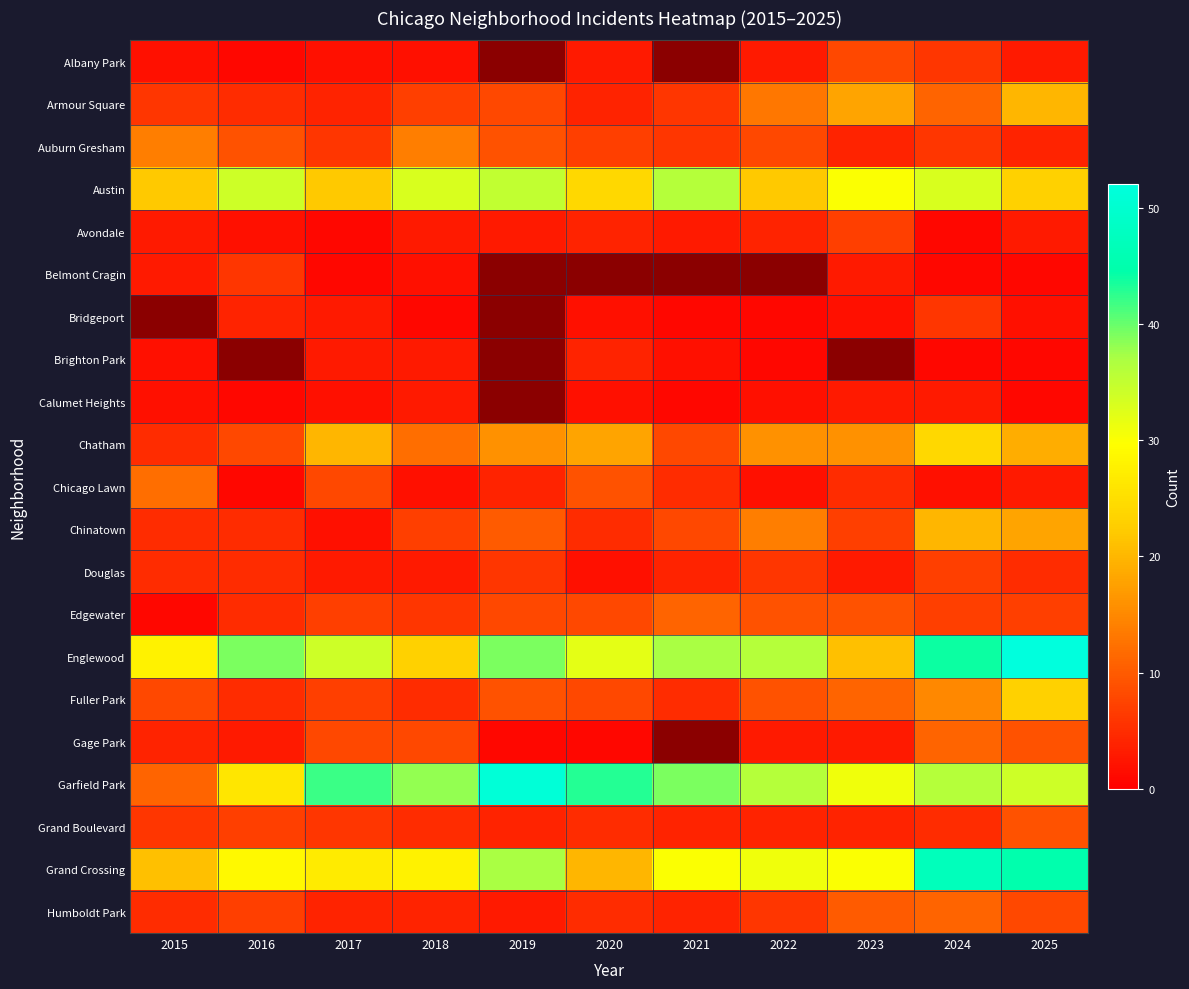

Which label corresponds to the largest value in the chart?

2025